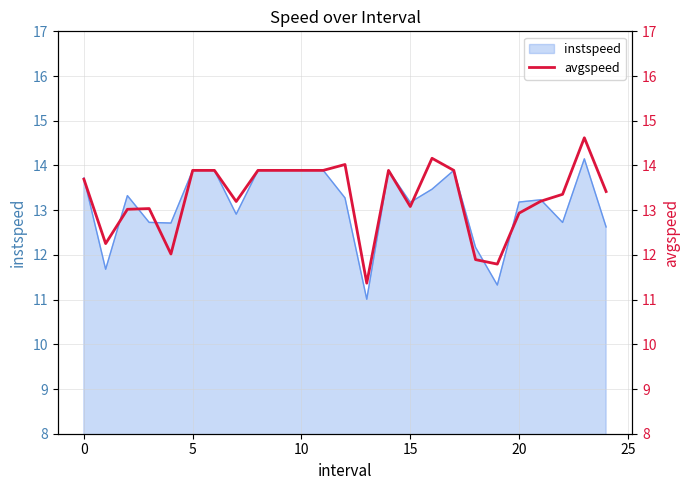

What is the label of the 2nd point from the right?

23